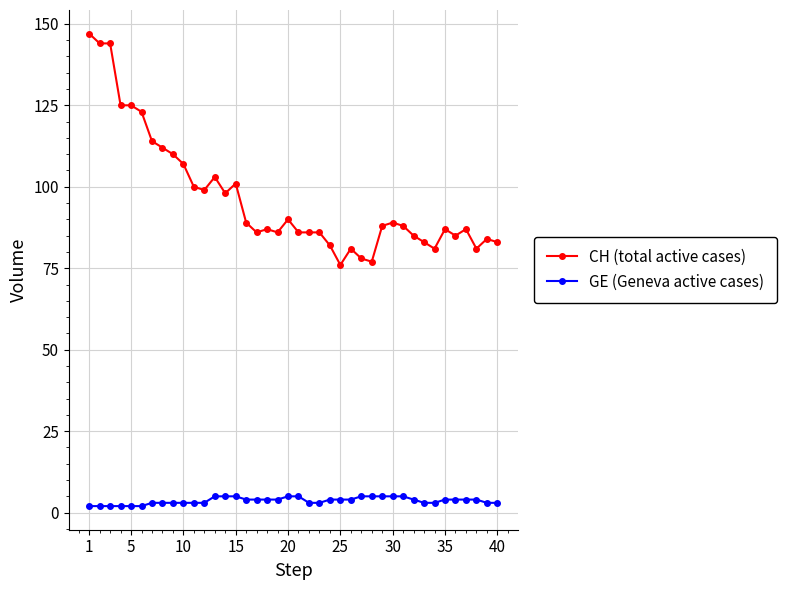

What is the difference between the maximum and minimum values in the CH (total active cases) series?

71